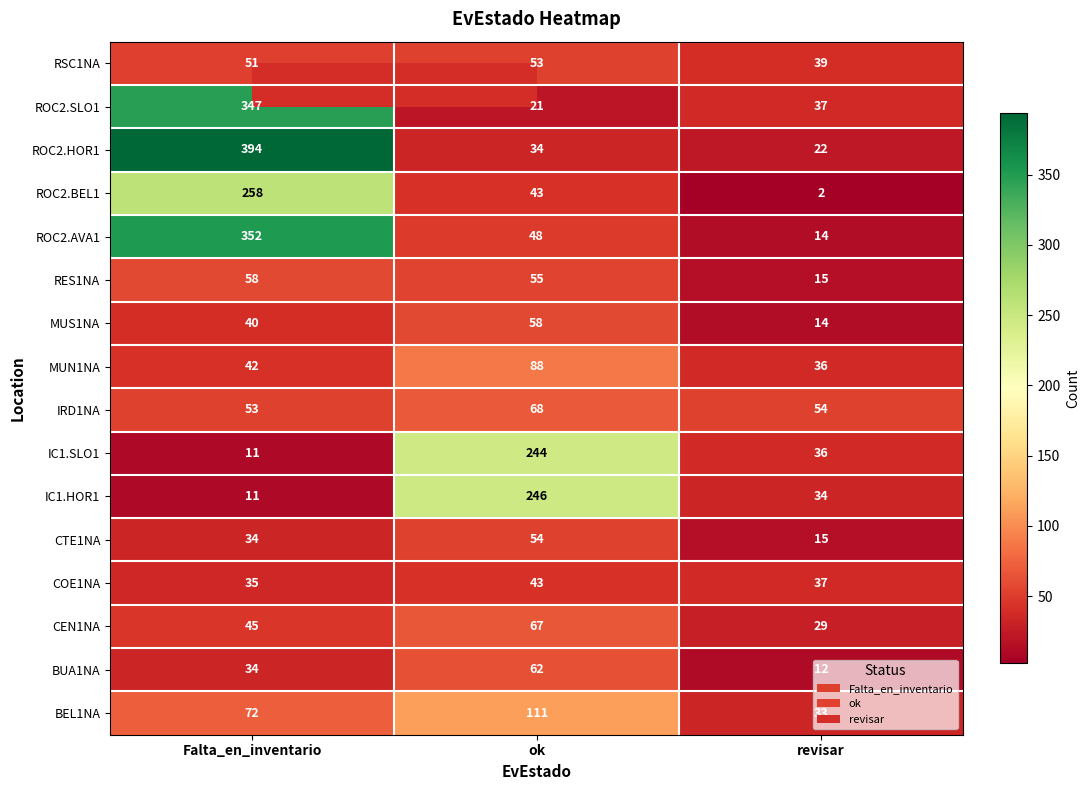

At which label is CEN1NA closest to 48?

Falta_en_inventario